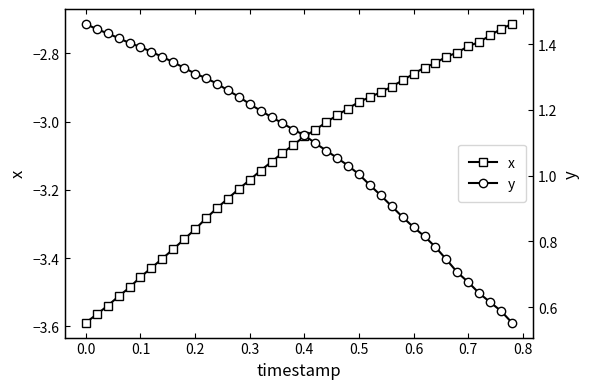

Is it true that x equals -1.4 at 0.7?

False